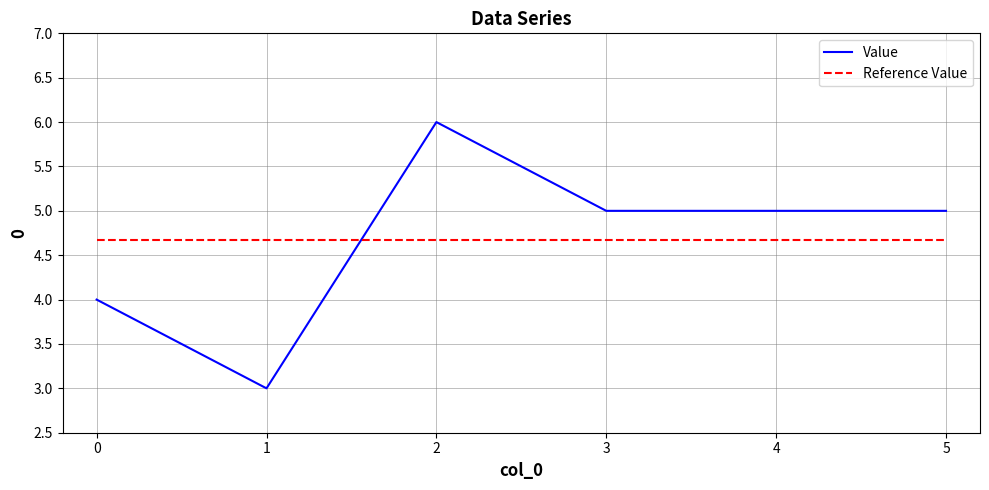

Where does the Value series first go above 5?

2